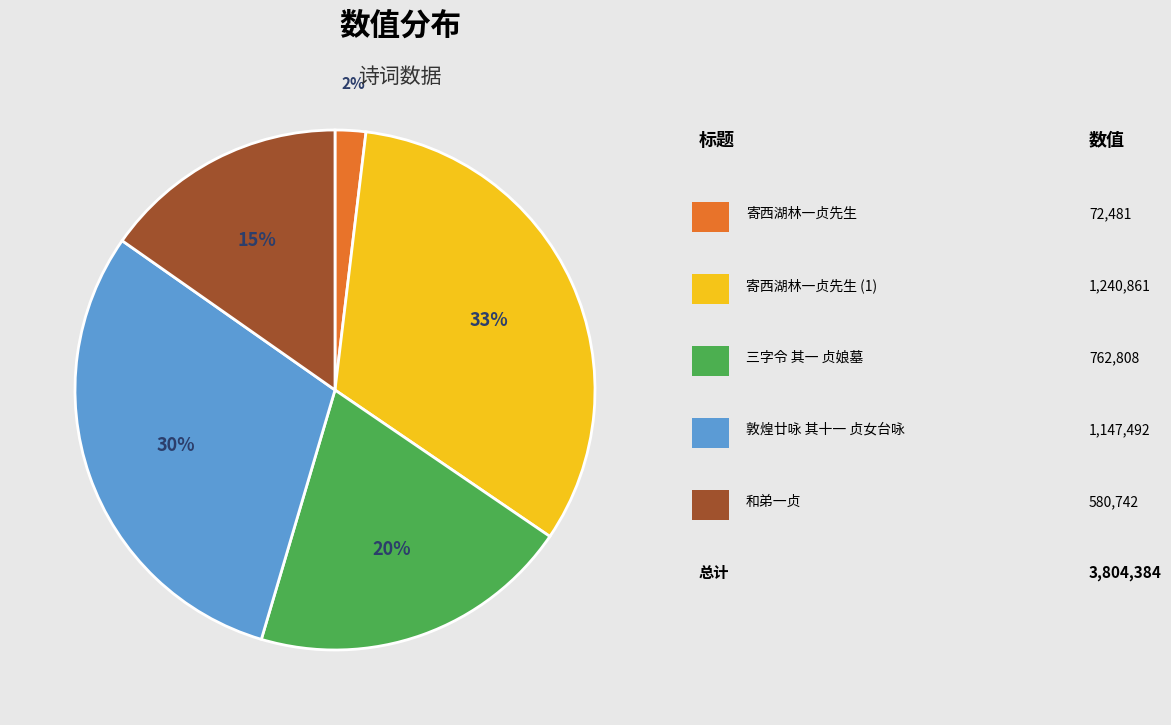

To the nearest percent, what is the average slice percentage?

20%